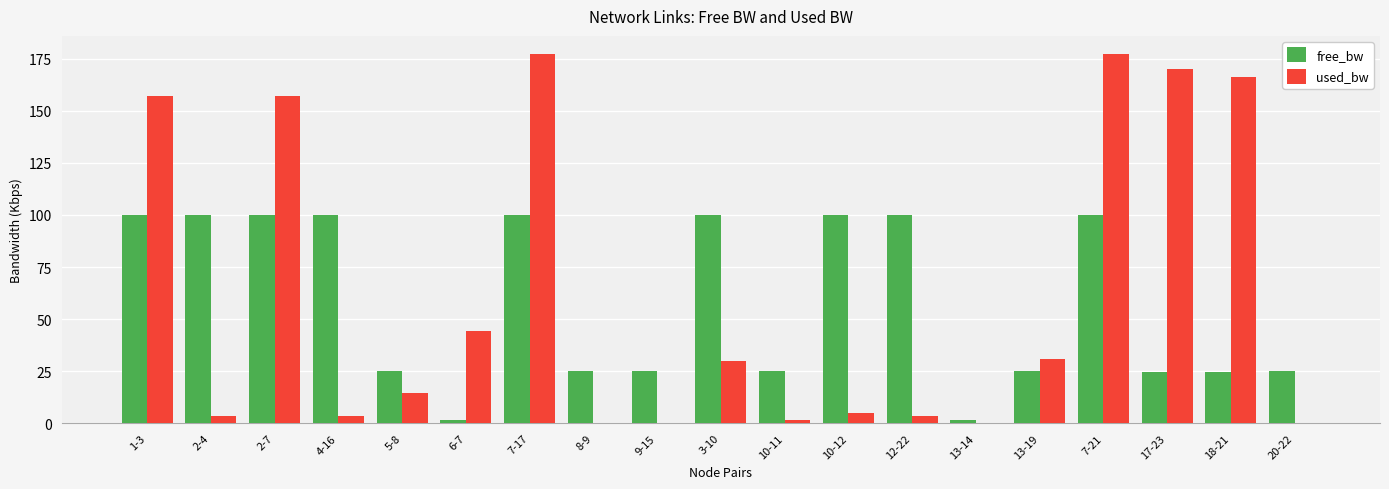

What is the sum of all used_bw values?

1142.0